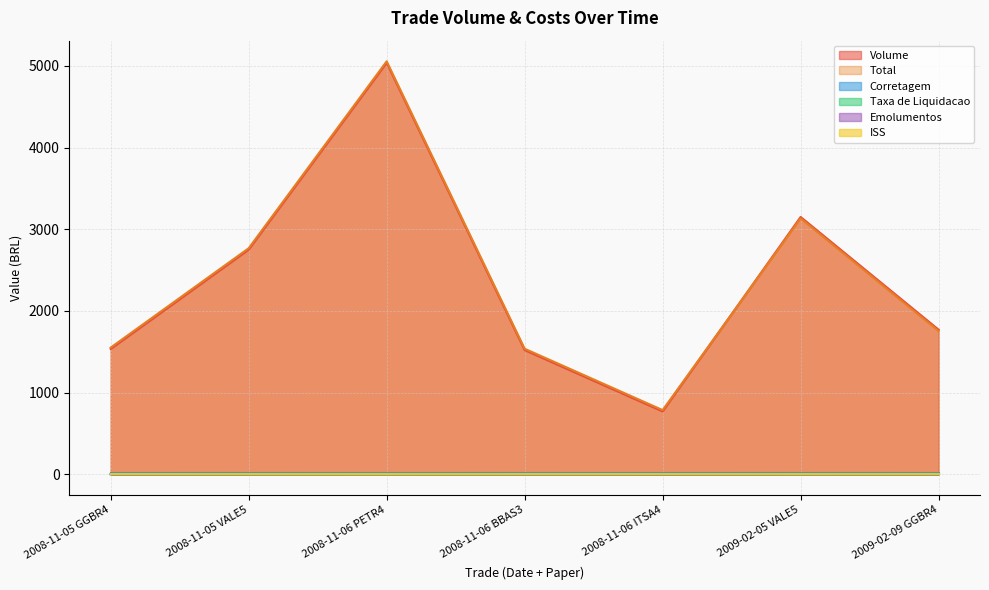

At which category does Volume reach its first local peak?

2008-11-06 PETR4